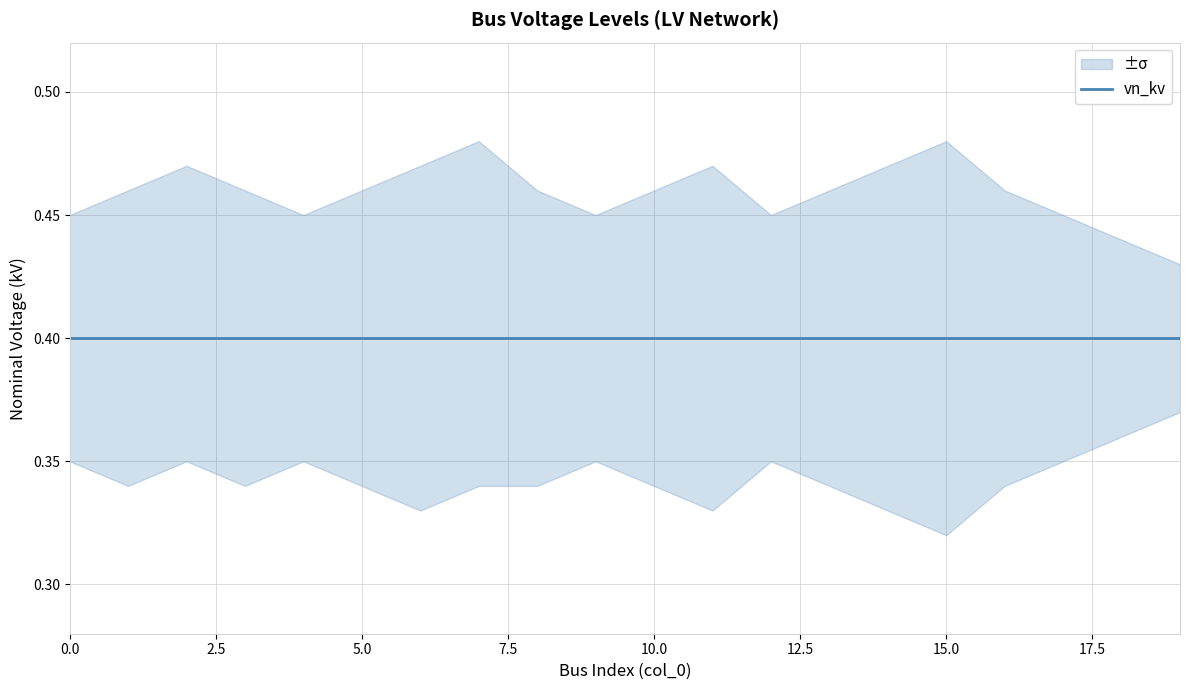

Reading left to right, what are all the values shown in this chart?

vn_kv: 0=0.4	1=0.4	2=0.4	3=0.4	4=0.4	5=0.4	6=0.4	7=0.4	8=0.4	9=0.4	10=0.4	11=0.4	12=0.4	13=0.4	14=0.4	15=0.4	16=0.4	17=0.4	18=0.4	19=0.4
vn_kv_upper: 0=0.5	1=0.5	2=0.5	3=0.5	4=0.5	5=0.5	6=0.5	7=0.5	8=0.5	9=0.5	10=0.5	11=0.5	12=0.5	13=0.5	14=0.5	15=0.5	16=0.5	17=0.5	18=0.4	19=0.4
vn_kv_lower: 0=0.3	1=0.3	2=0.3	3=0.3	4=0.3	5=0.3	6=0.3	7=0.3	8=0.3	9=0.3	10=0.3	11=0.3	12=0.3	13=0.3	14=0.3	15=0.3	16=0.3	17=0.3	18=0.4	19=0.4